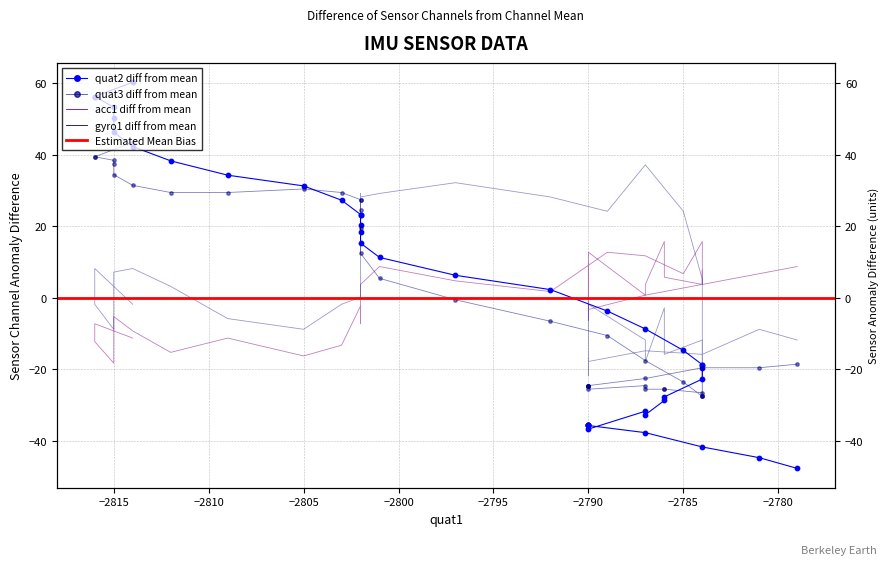

At how many categories does at least one series exceed 37?

9